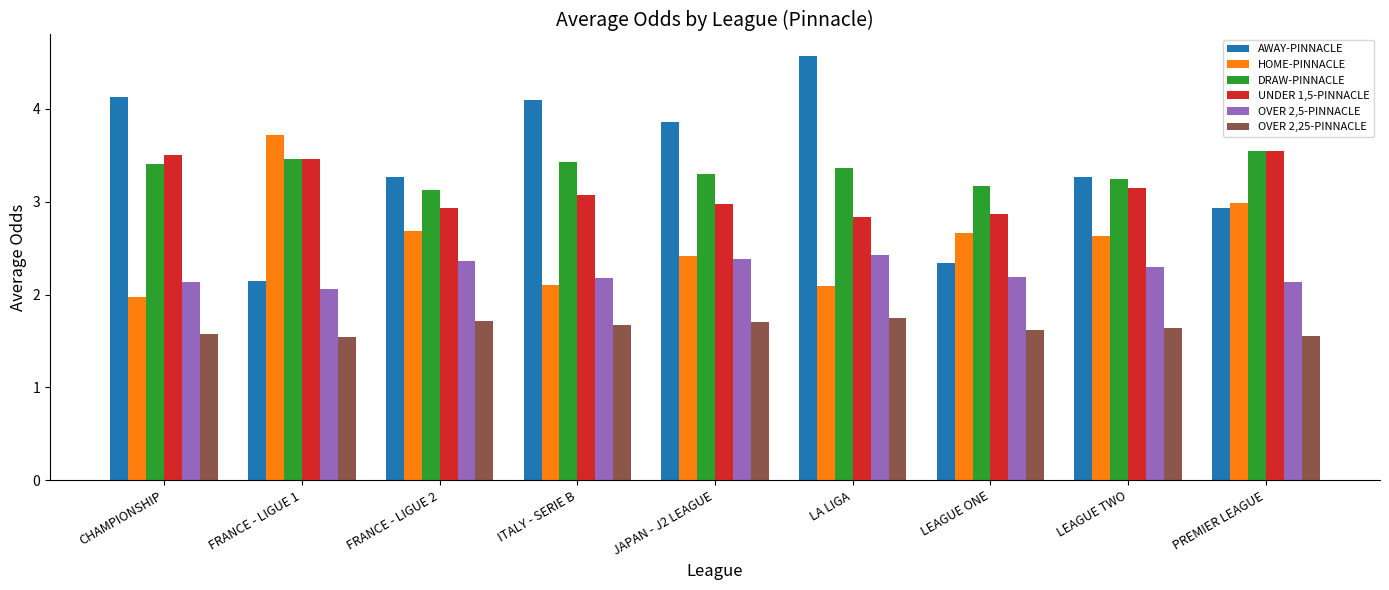

What position from the left is JAPAN - J2 LEAGUE?

5